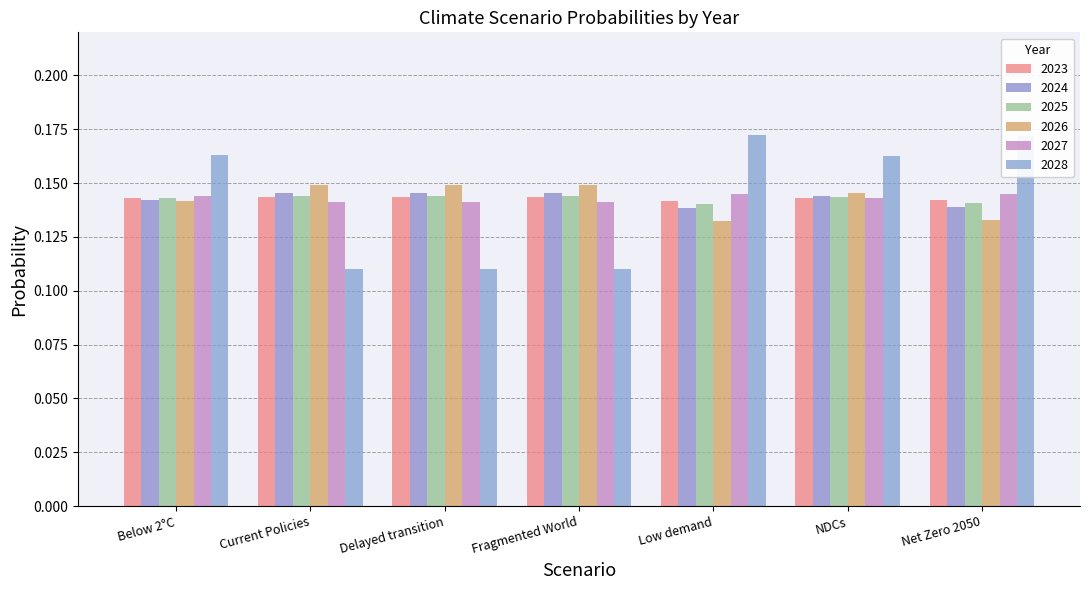

Reading left to right, extract all data points from this chart.

2023: Below 2°C=0.1	Current Policies=0.1	Delayed transition=0.1	Fragmented World=0.1	Low demand=0.1	NDCs=0.1	Net Zero 2050=0.1
2024: Below 2°C=0.1	Current Policies=0.1	Delayed transition=0.1	Fragmented World=0.1	Low demand=0.1	NDCs=0.1	Net Zero 2050=0.1
2025: Below 2°C=0.1	Current Policies=0.1	Delayed transition=0.1	Fragmented World=0.1	Low demand=0.1	NDCs=0.1	Net Zero 2050=0.1
2026: Below 2°C=0.1	Current Policies=0.1	Delayed transition=0.1	Fragmented World=0.1	Low demand=0.1	NDCs=0.1	Net Zero 2050=0.1
2027: Below 2°C=0.1	Current Policies=0.1	Delayed transition=0.1	Fragmented World=0.1	Low demand=0.1	NDCs=0.1	Net Zero 2050=0.1
2028: Below 2°C=0.2	Current Policies=0.1	Delayed transition=0.1	Fragmented World=0.1	Low demand=0.2	NDCs=0.2	Net Zero 2050=0.2